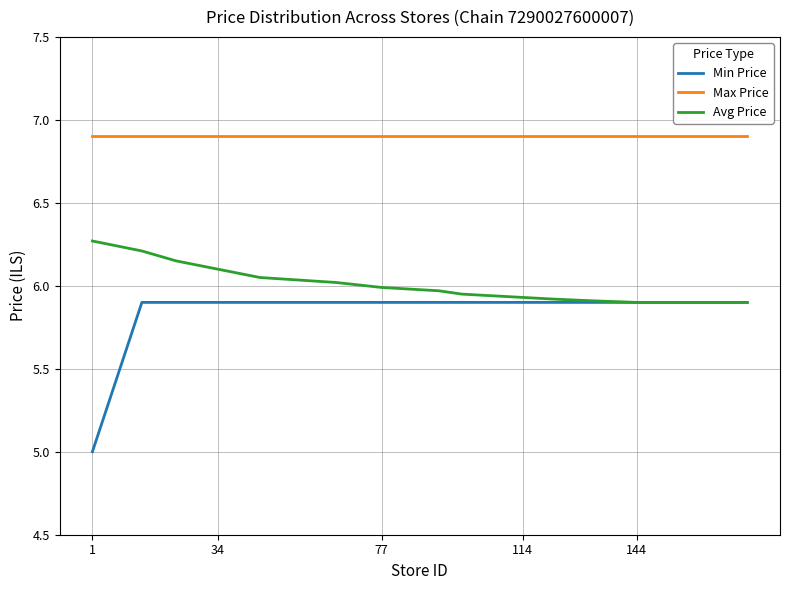

What is the greatest value displayed?

6.9